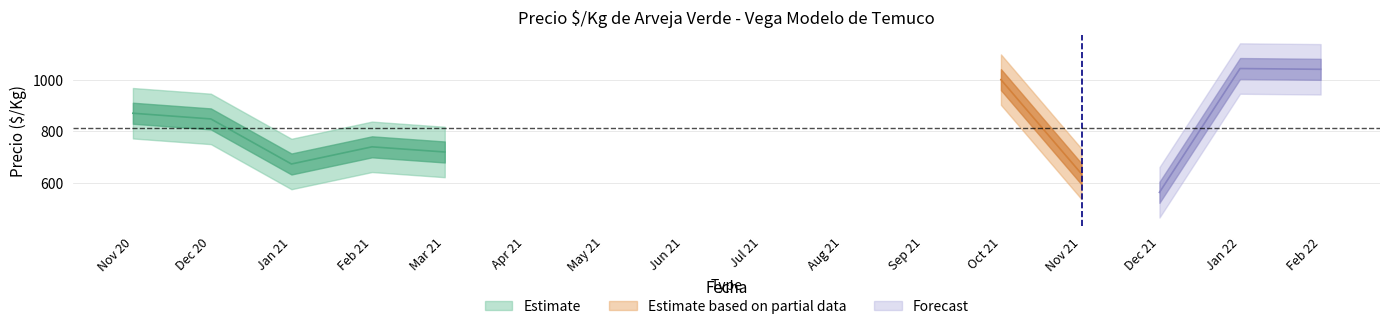

What is the total value across all series at 1?

1989